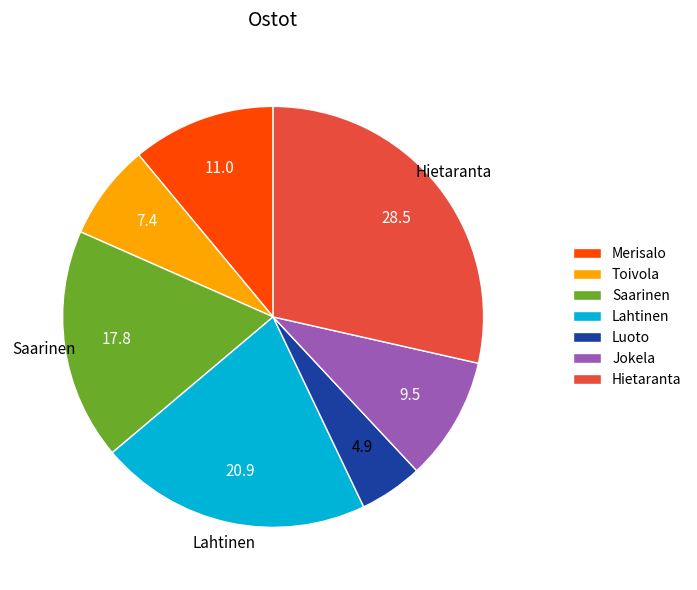

What is the largest slice in the pie chart?

Hietaranta